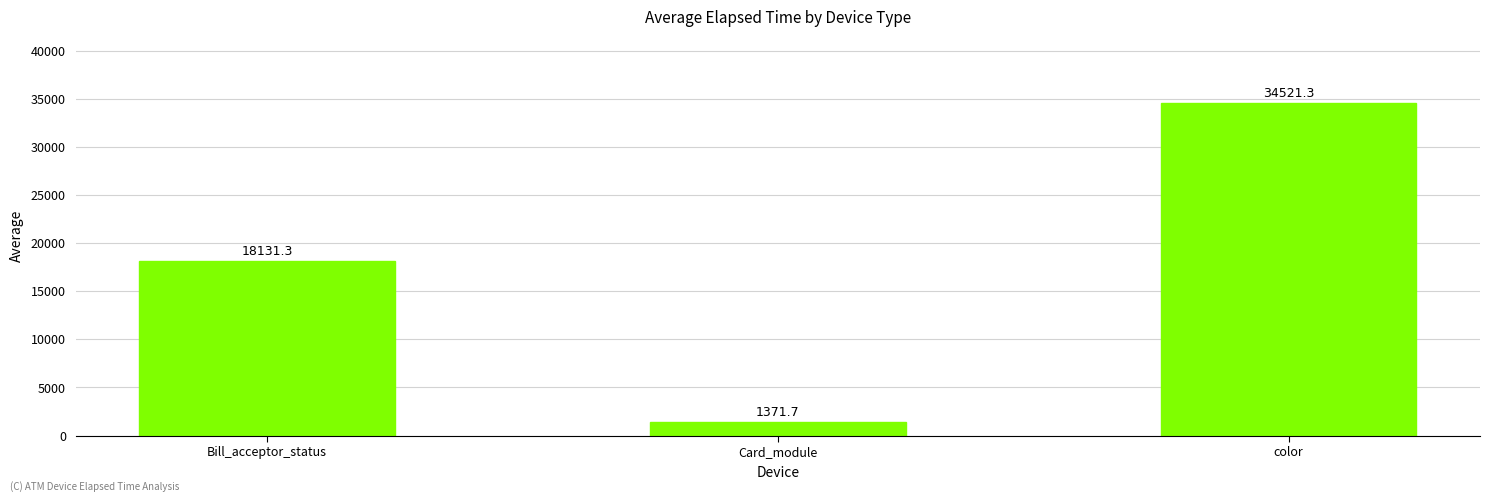

Which category has the highest value across all series?

color